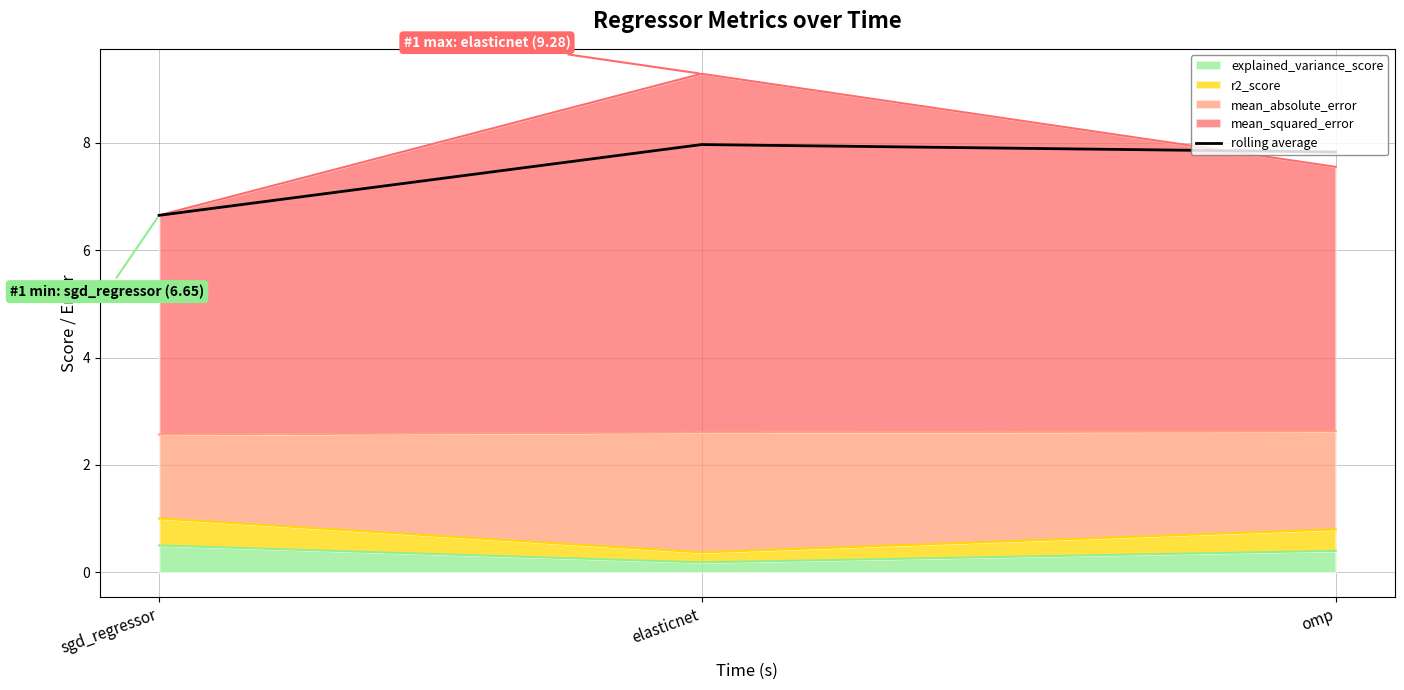

What is the label of the 3rd point from the right?

sgd_regressor